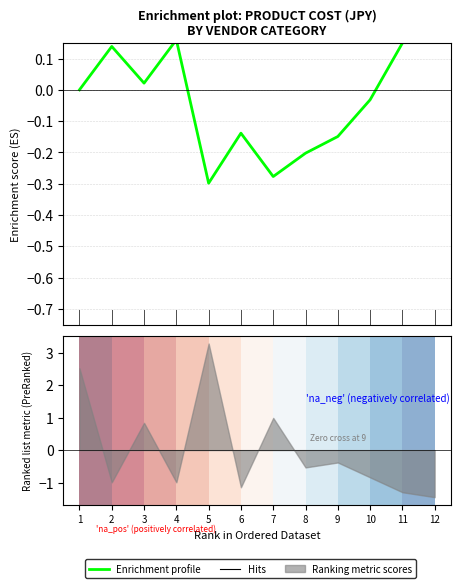

List the labels in order of value, smallest first.

5, 7, 8, 9, 6, 10, 1, 3, 2, 11, 4, 12